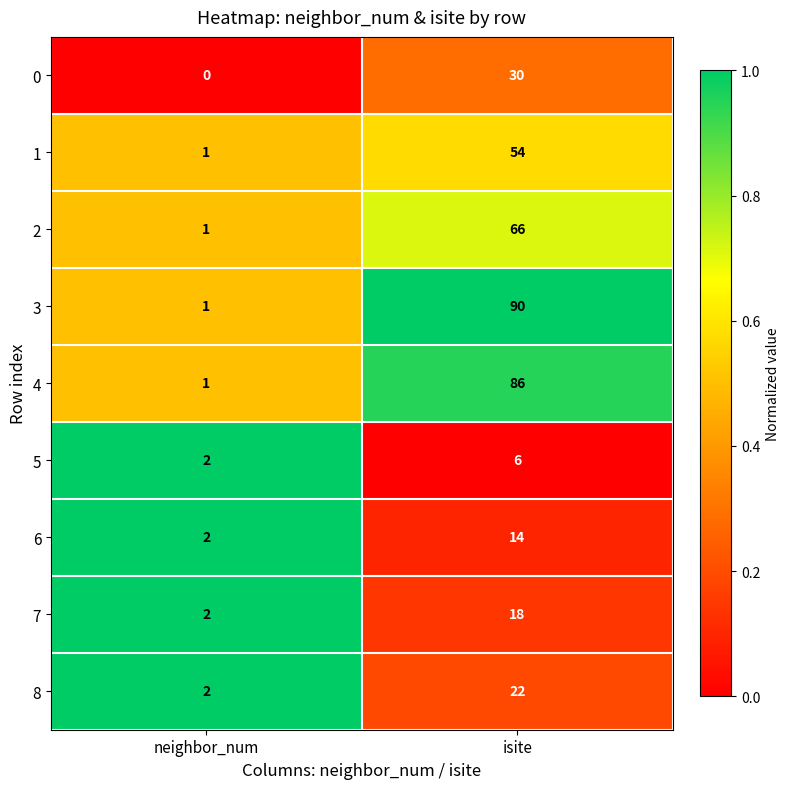

Reading left to right, what are all the values shown in this chart?

0: neighbor_num=0	isite=30
1: neighbor_num=1	isite=54
2: neighbor_num=1	isite=66
3: neighbor_num=1	isite=90
4: neighbor_num=1	isite=86
5: neighbor_num=2	isite=6
6: neighbor_num=2	isite=14
7: neighbor_num=2	isite=18
8: neighbor_num=2	isite=22